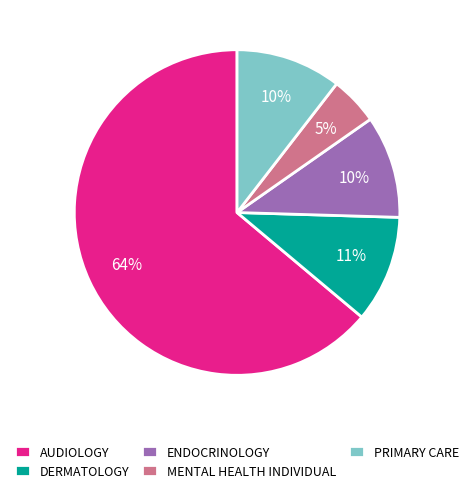

To the nearest percent, what portion does ENDOCRINOLOGY represent?

10%